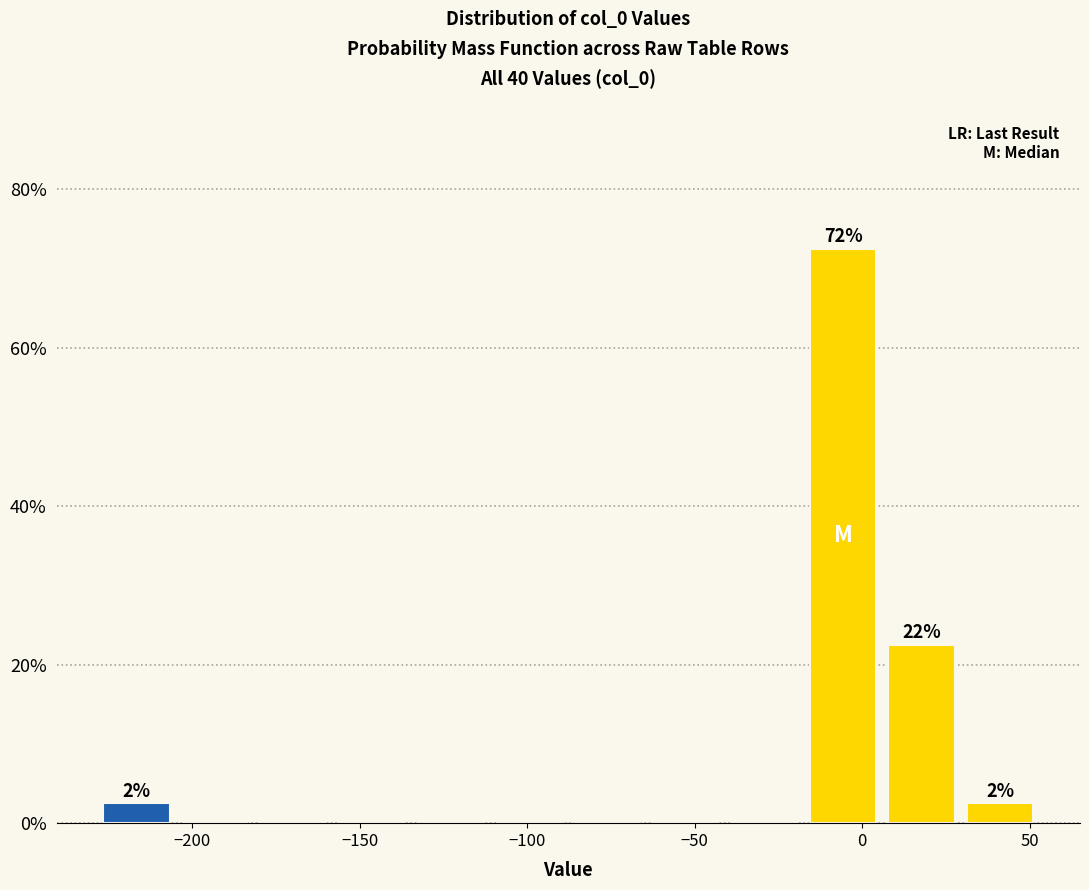

Over which range of the x-axis is the bar tallest?

-15 to 5